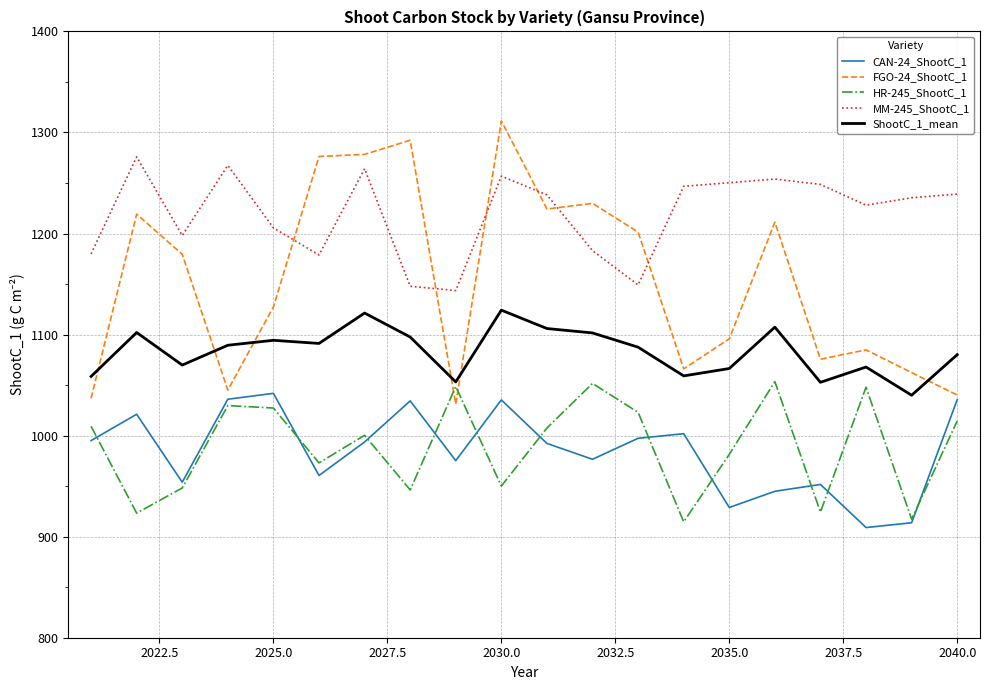

Which series has the largest range (max minus min)?

FGO-24_ShootC_1